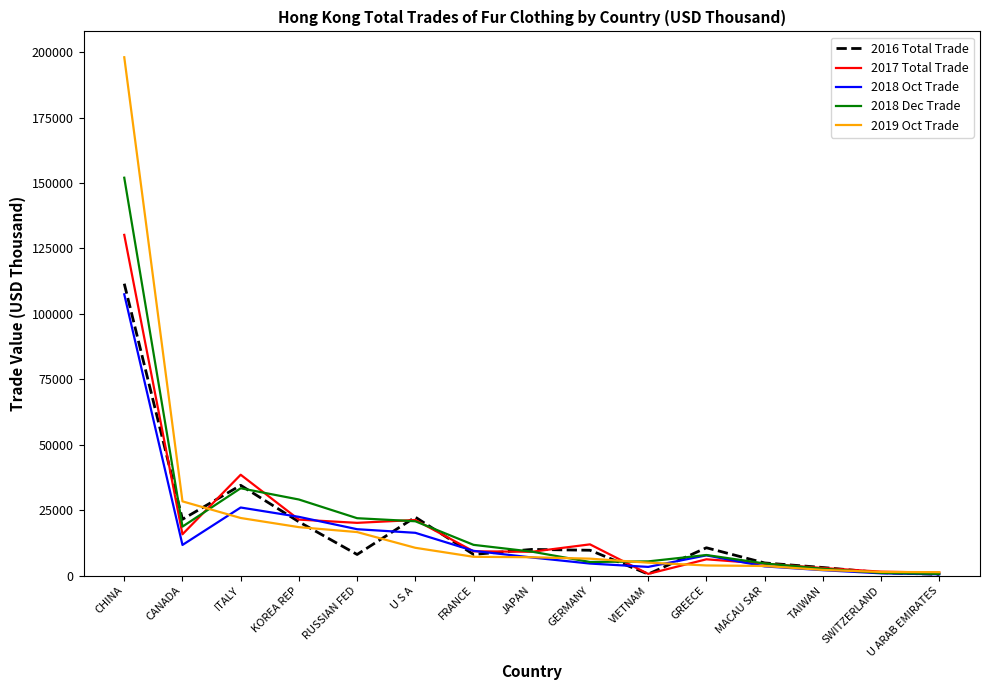

At which category does 2017 Total Trade reach its first local peak?

ITALY